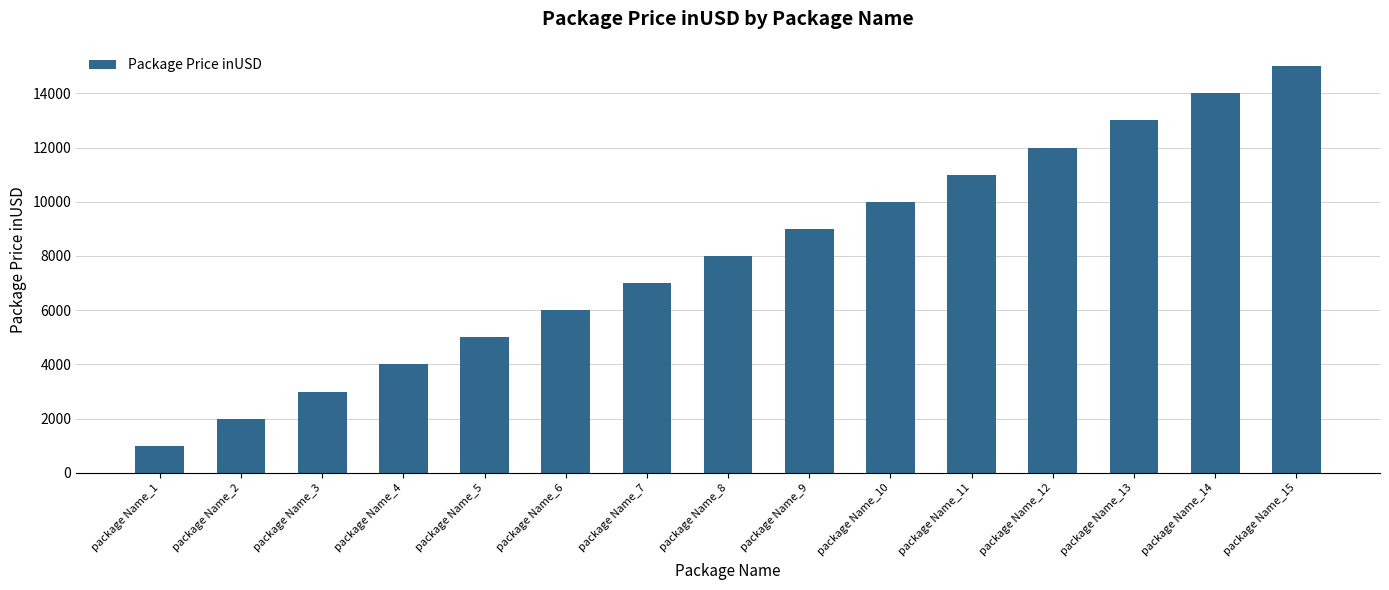

List the labels in order of value, largest first.

package Name_15, package Name_14, package Name_13, package Name_12, package Name_11, package Name_10, package Name_9, package Name_8, package Name_7, package Name_6, package Name_5, package Name_4, package Name_3, package Name_2, package Name_1